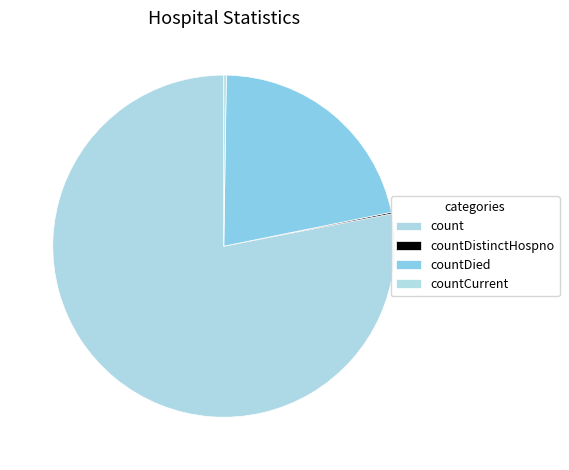

Is it true that countDied is 30% of the pie?

False